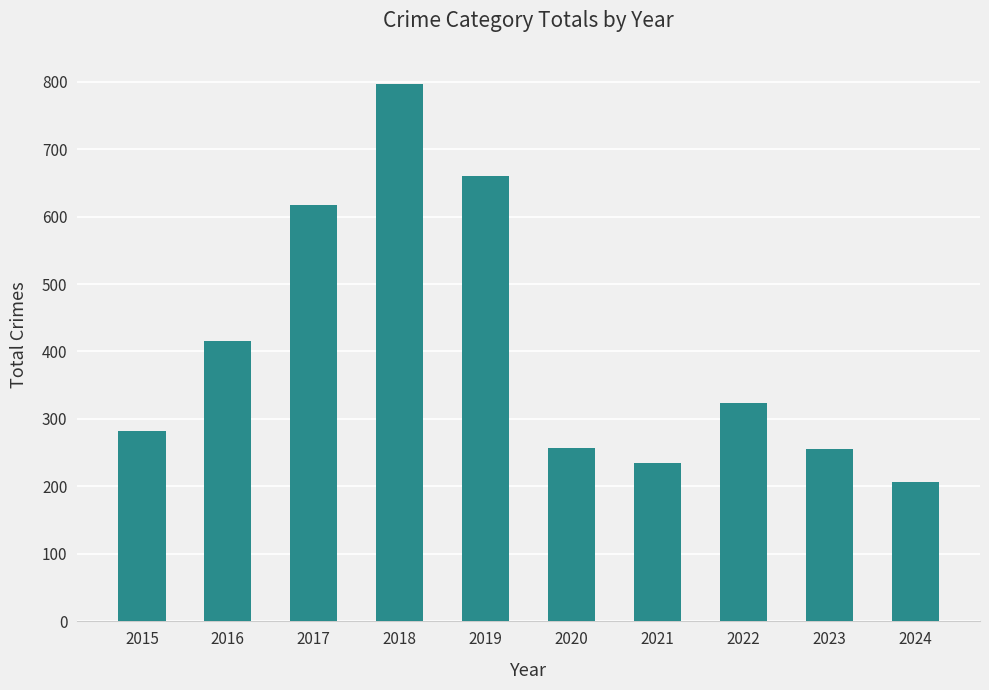

What is the greatest value displayed?

797